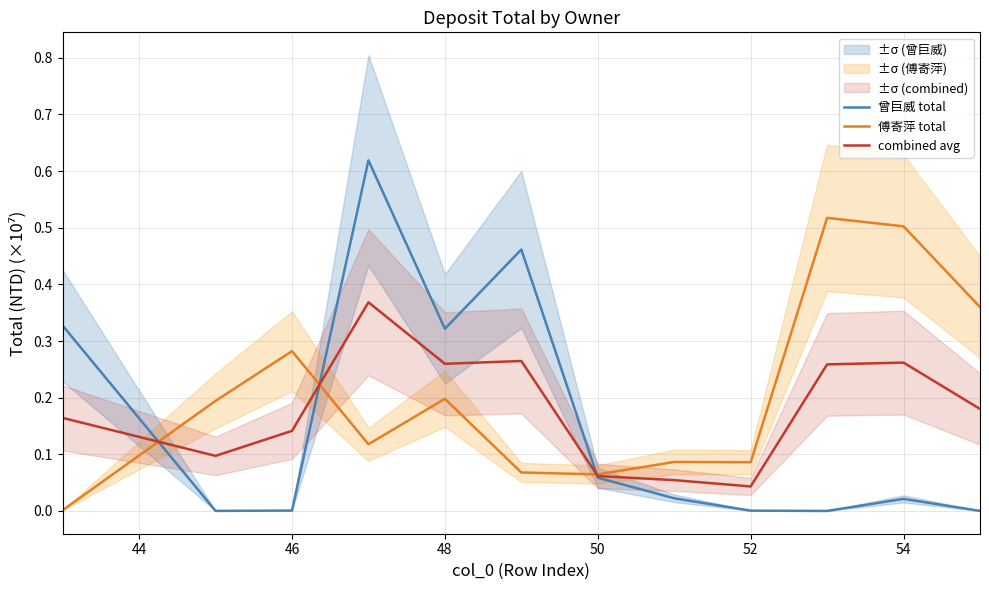

True or false: 曾巨威 total and combined avg cross at least once.

True